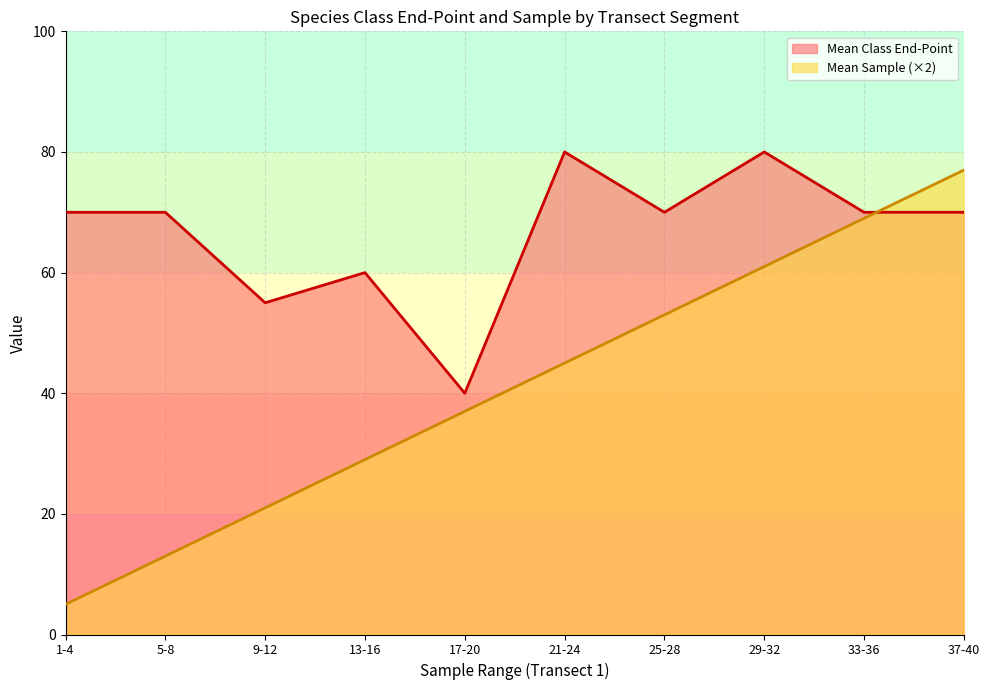

What is the spread (max minus min) of values at 17-20?

3